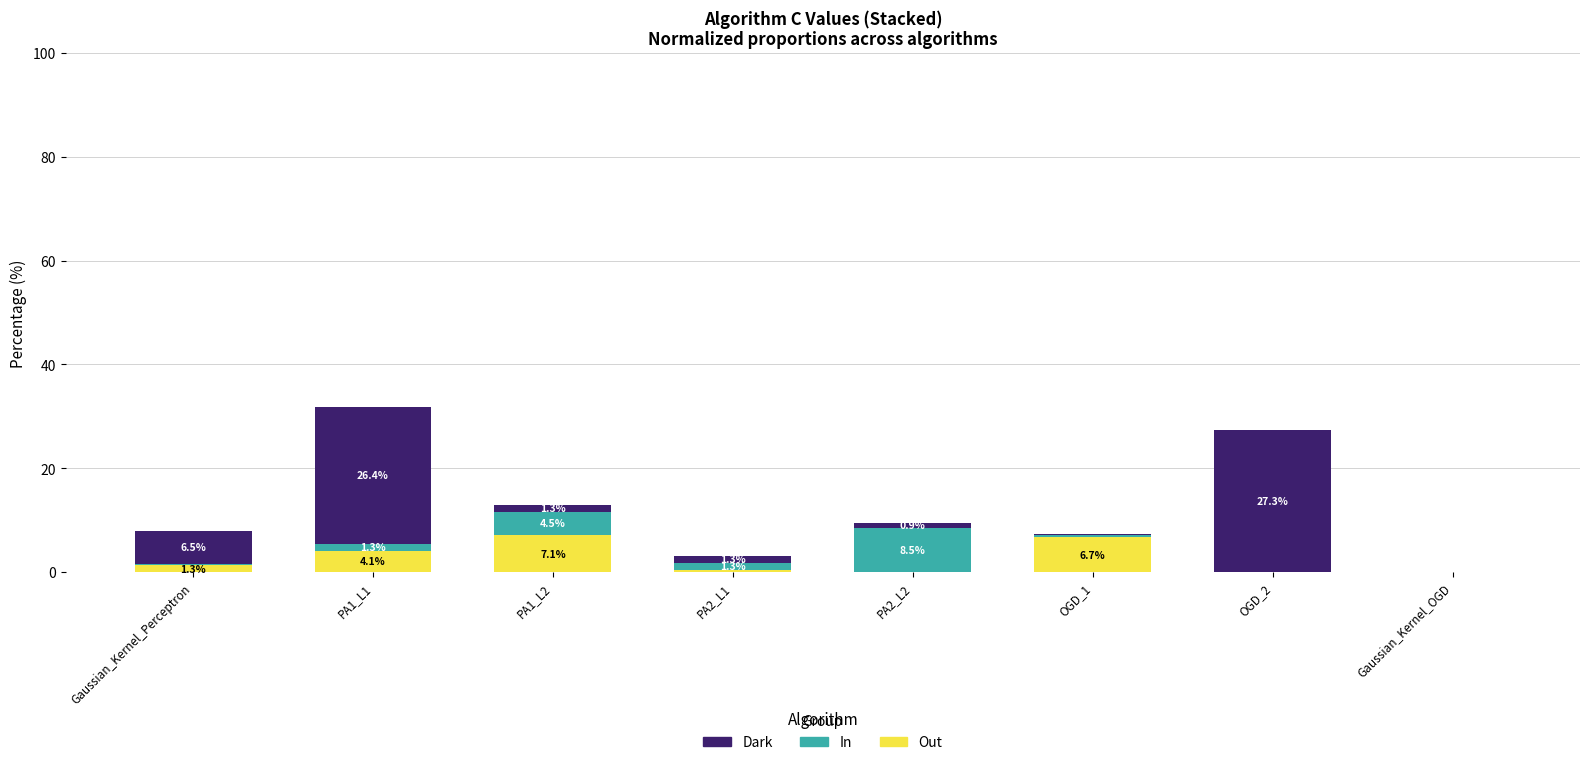

At which category is the sum across all series the highest?

PA1_L1